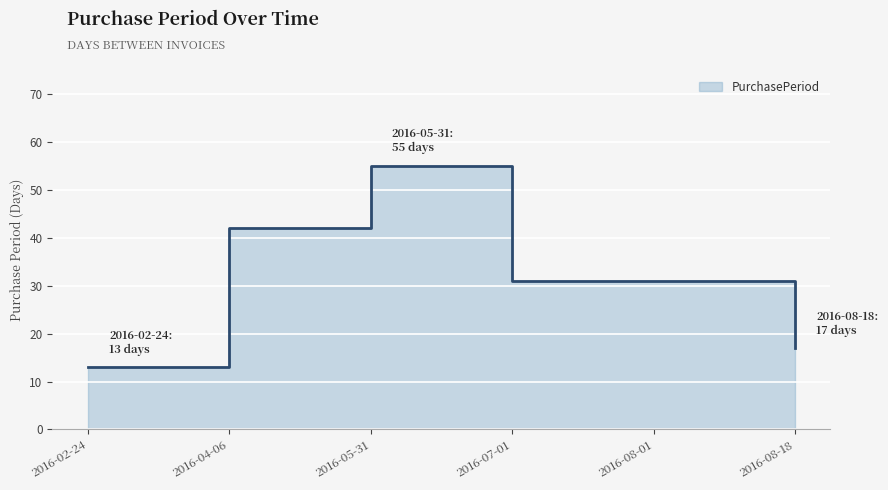

What is the smallest value displayed?

13